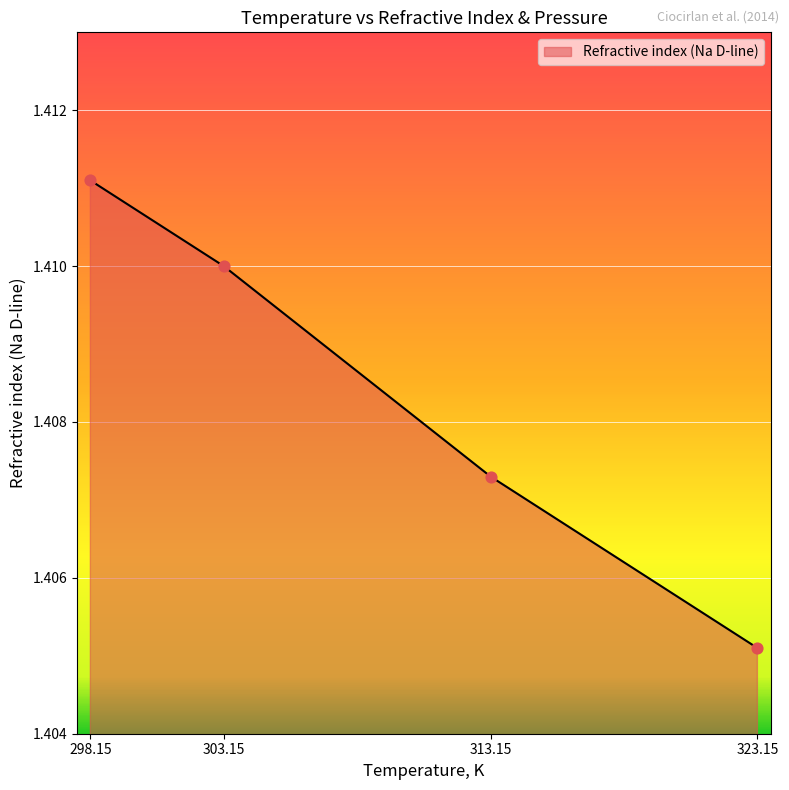

Which has a higher value, 298.15 or 303.15?

298.15